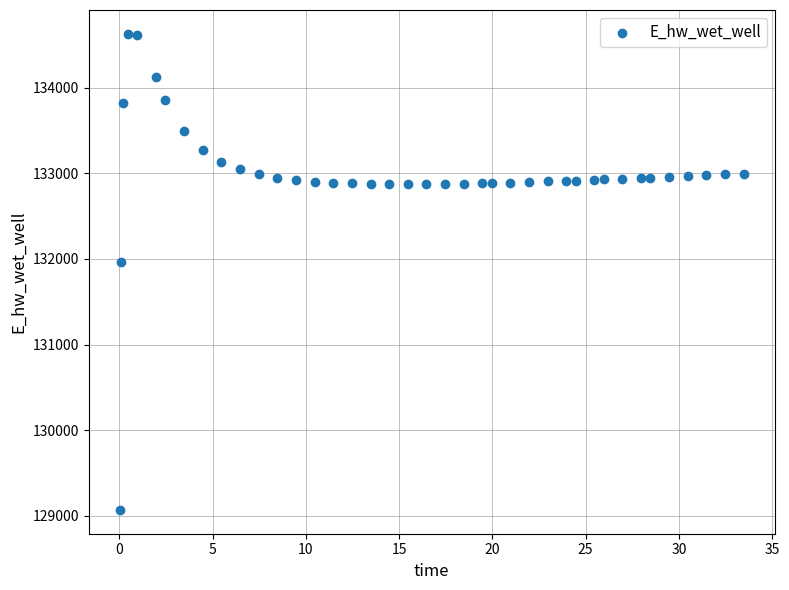

What Y value in the scatter plot is closest to 131849?

131970.0